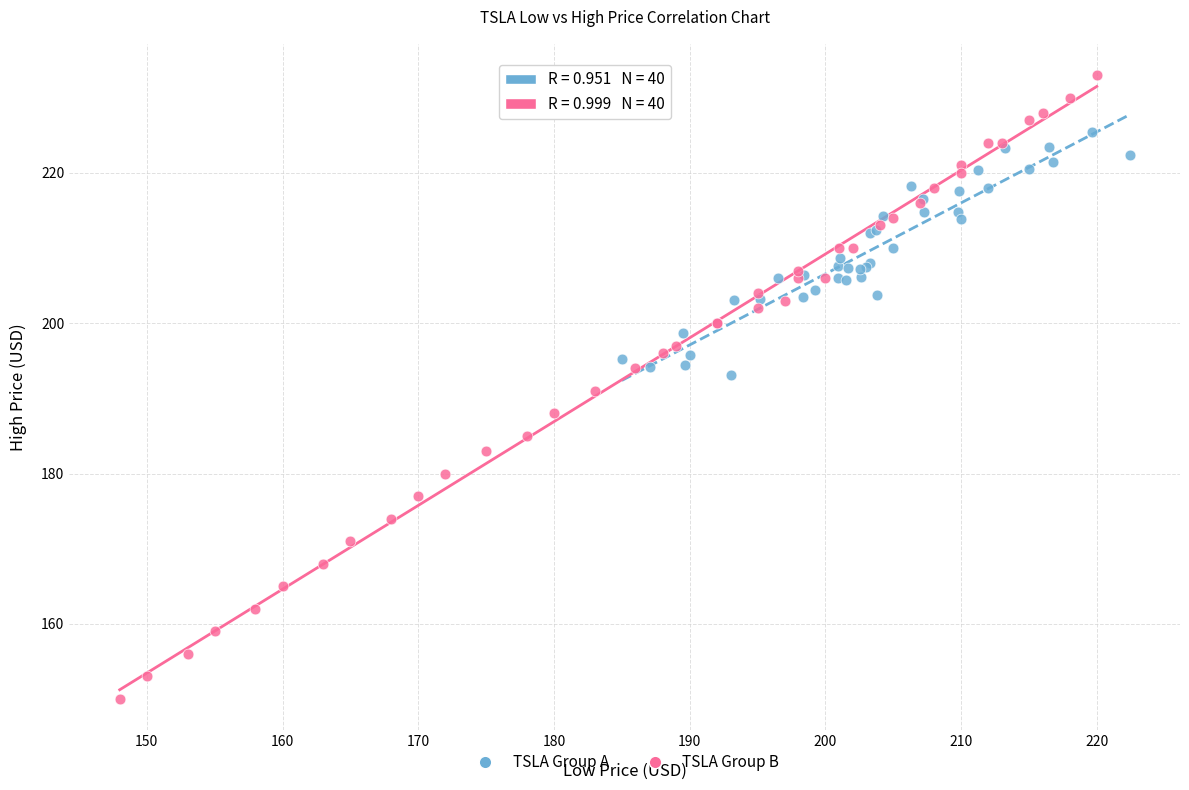

Which series contains the highest Y value?

TSLA Group B